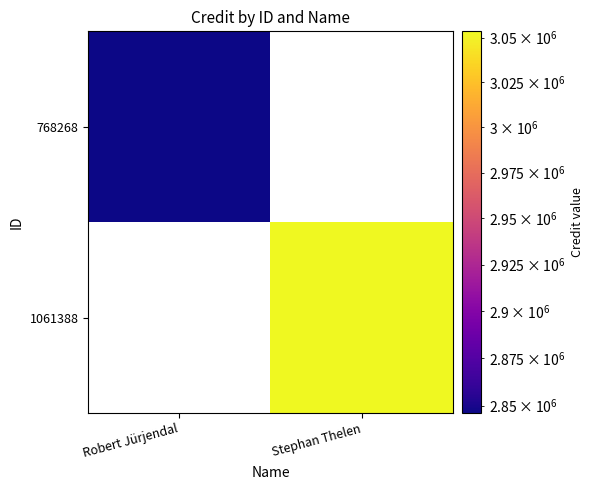

How many values in 1061388 are above zero?

1